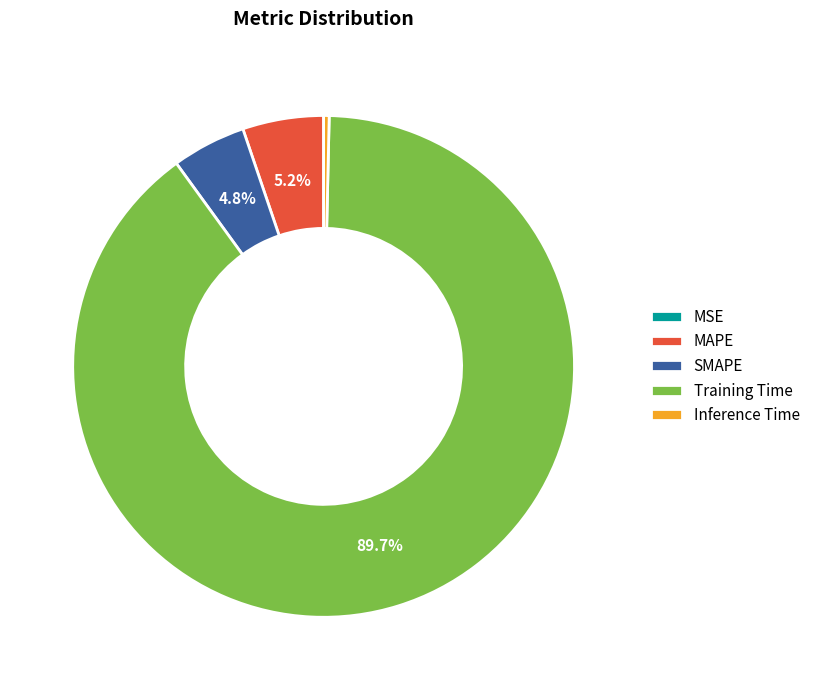

What percentage is NOT represented by MAPE?

94.8%